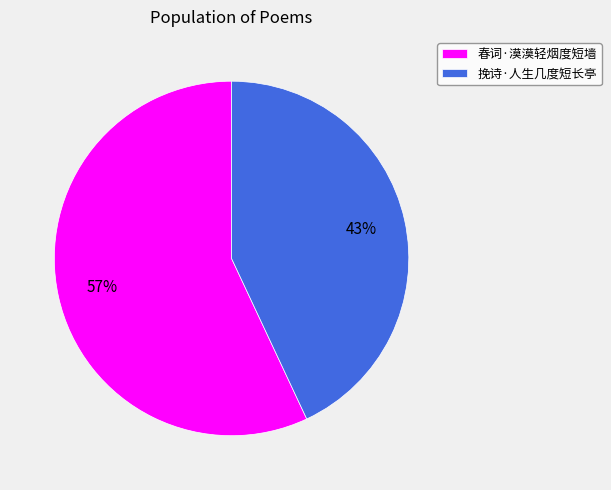

Is the sum of 挽诗·人生几度短长亭 and 春词·漠漠轻烟度短墙 greater than half?

Yes